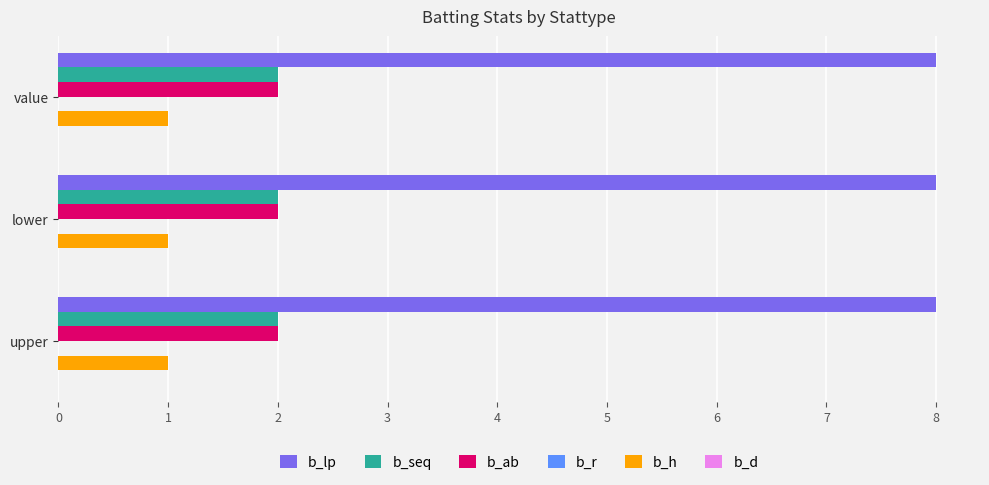

What is the greatest value displayed?

8